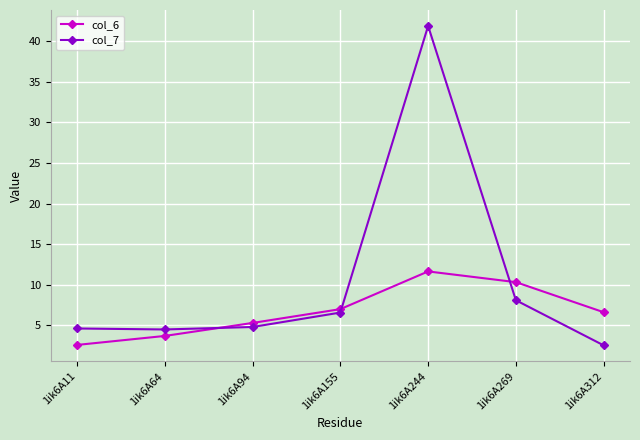

How many interior local peaks does the col_6 series have?

1